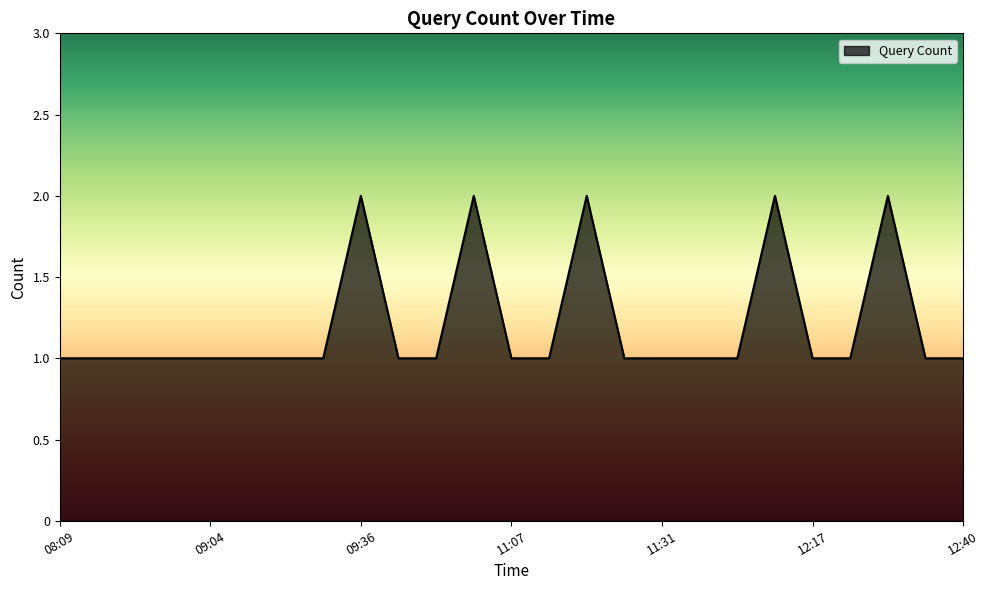

Is this an area chart (filled region under the line)?

Yes